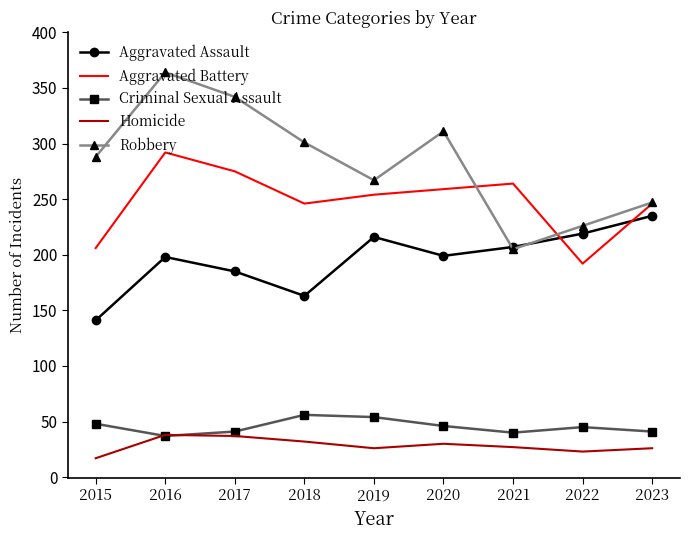

What is the difference between the second highest and minimum values in the Aggravated Assault series?

78